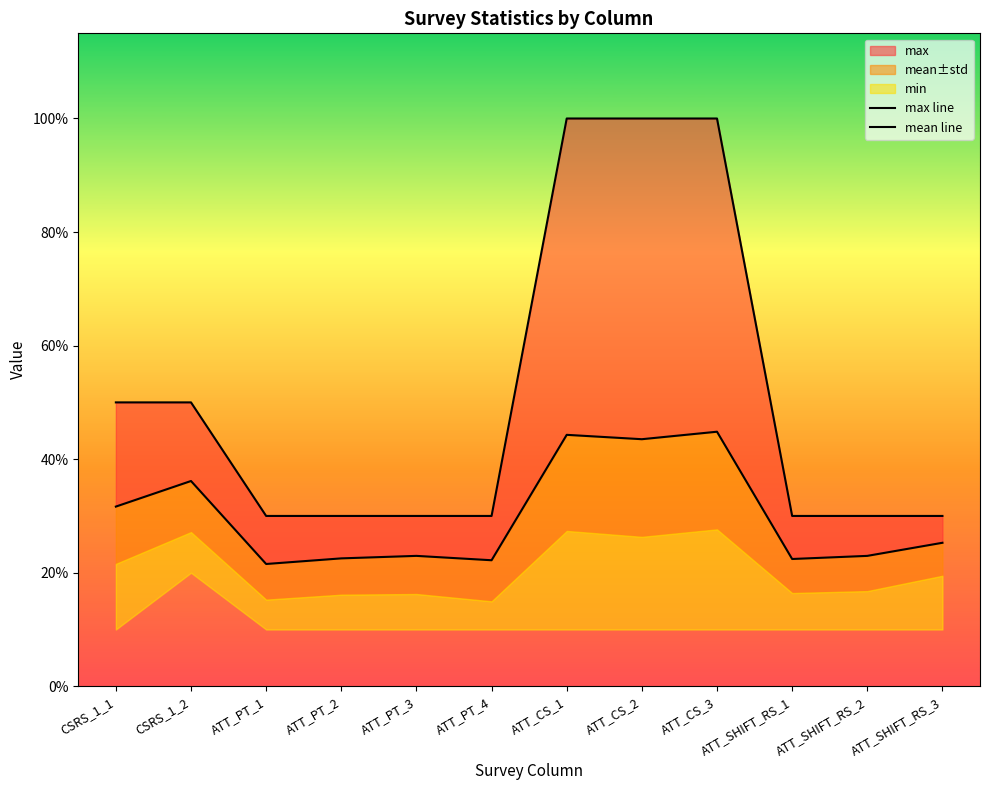

Read the mean line value at CSRS_1_1.

3.2